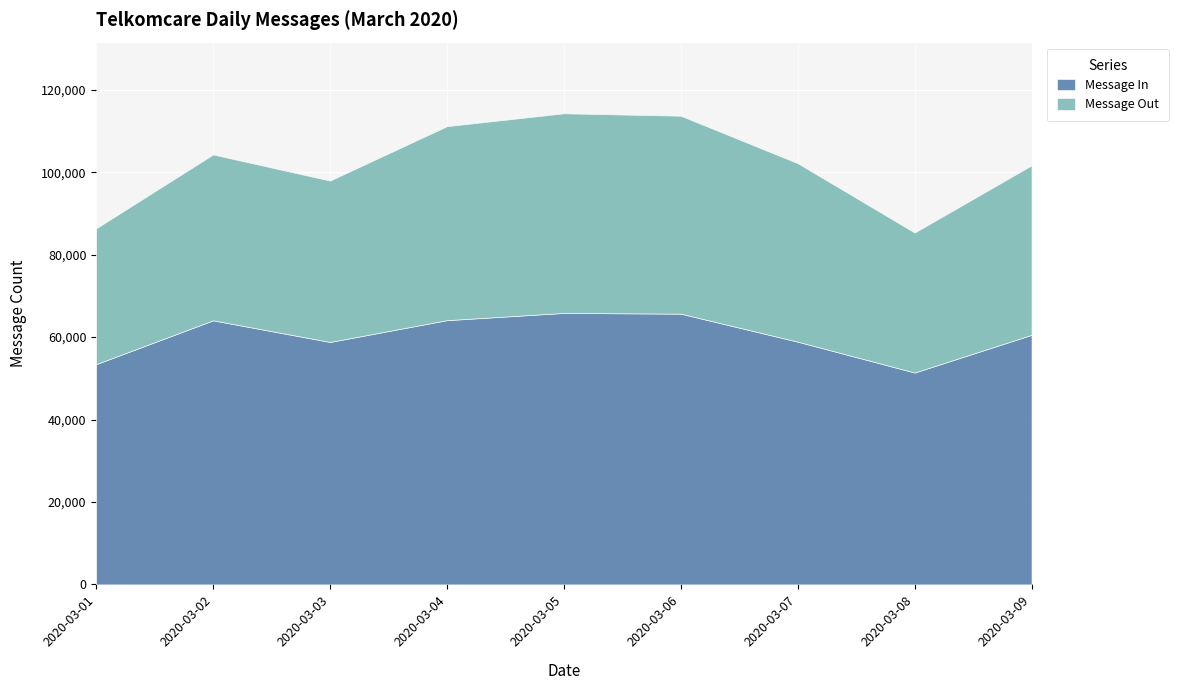

Reading right to left, what are all the values shown in this chart?

Message In: 2020-03-09=60545	2020-03-08=51399	2020-03-07=58887	2020-03-06=65684	2020-03-05=65860	2020-03-04=64103	2020-03-03=58816	2020-03-02=64063	2020-03-01=53436
Message Out: 2020-03-09=41128	2020-03-08=33958	2020-03-07=43301	2020-03-06=48019	2020-03-05=48432	2020-03-04=47058	2020-03-03=39155	2020-03-02=40241	2020-03-01=32940